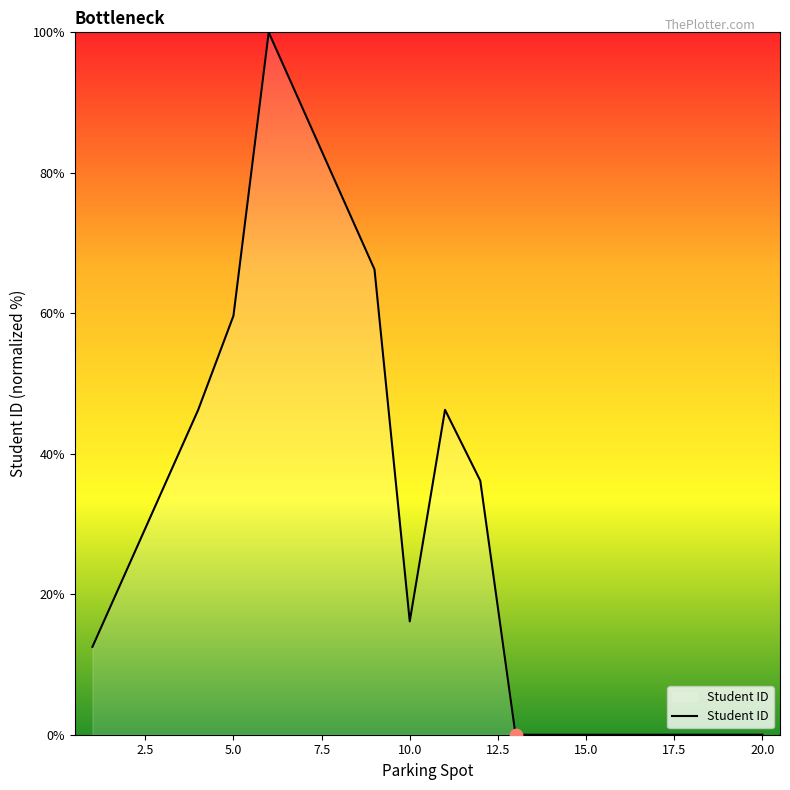

What is the difference between the maximum and minimum values?

100.0